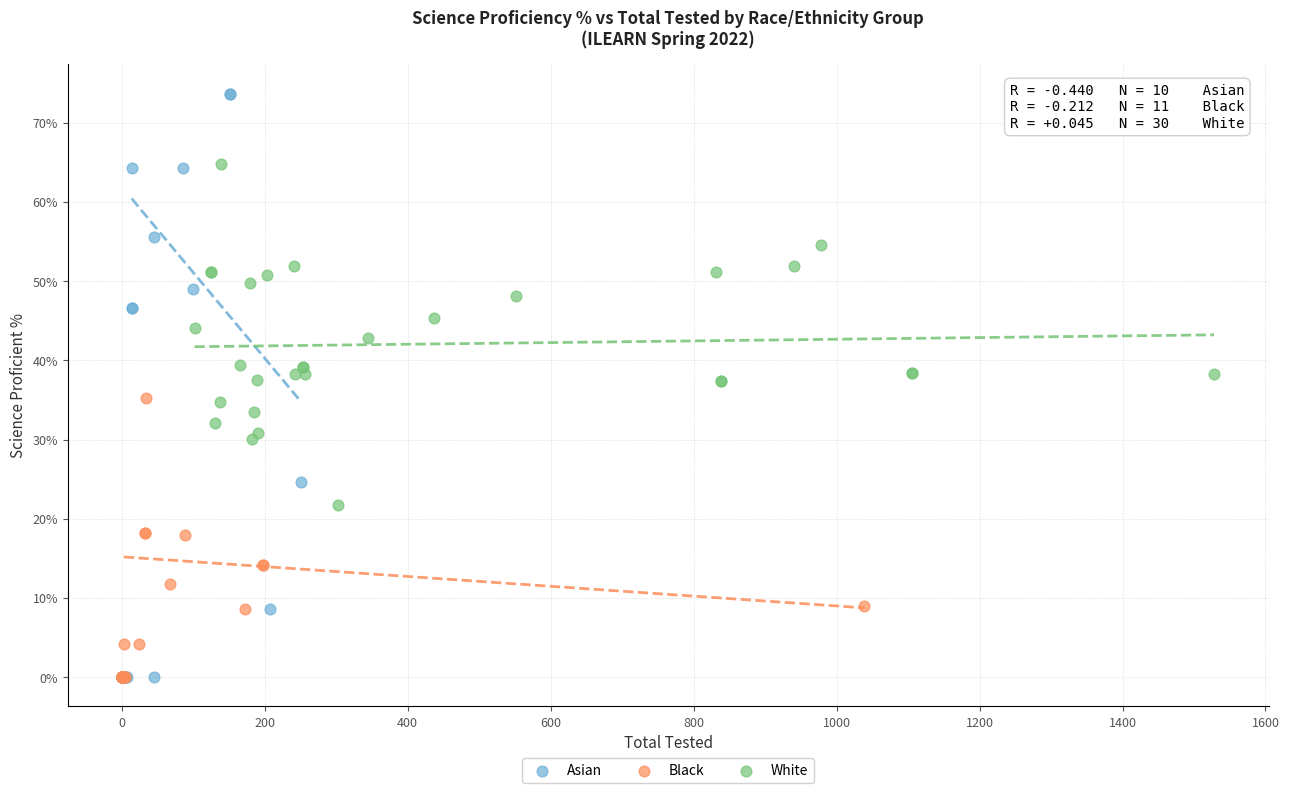

What are all the series names shown in the legend?

Asian, Black, White